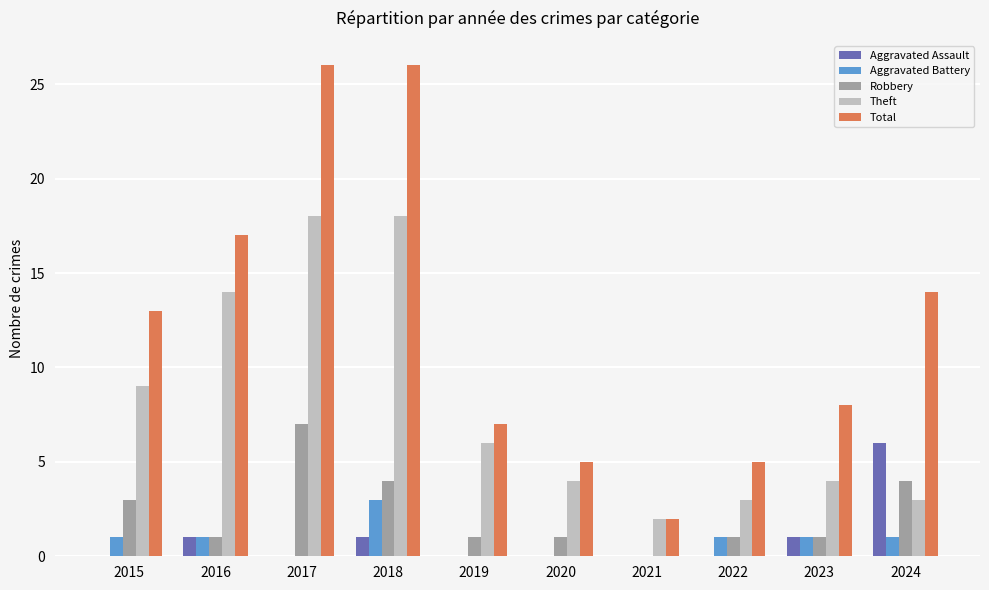

Reading left to right, transcribe all the data shown in this chart.

Aggravated Assault: 2015=0	2016=1	2017=0	2018=1	2019=0	2020=0	2021=0	2022=0	2023=1	2024=6
Aggravated Battery: 2015=1	2016=1	2017=0	2018=3	2019=0	2020=0	2021=0	2022=1	2023=1	2024=1
Robbery: 2015=3	2016=1	2017=7	2018=4	2019=1	2020=1	2021=0	2022=1	2023=1	2024=4
Theft: 2015=9	2016=14	2017=18	2018=18	2019=6	2020=4	2021=2	2022=3	2023=4	2024=3
Total: 2015=13	2016=17	2017=26	2018=26	2019=7	2020=5	2021=2	2022=5	2023=8	2024=14